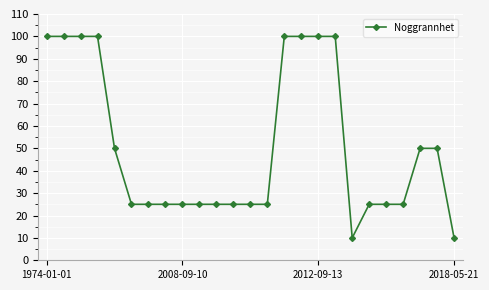

What is the difference between the second highest and minimum values?

90